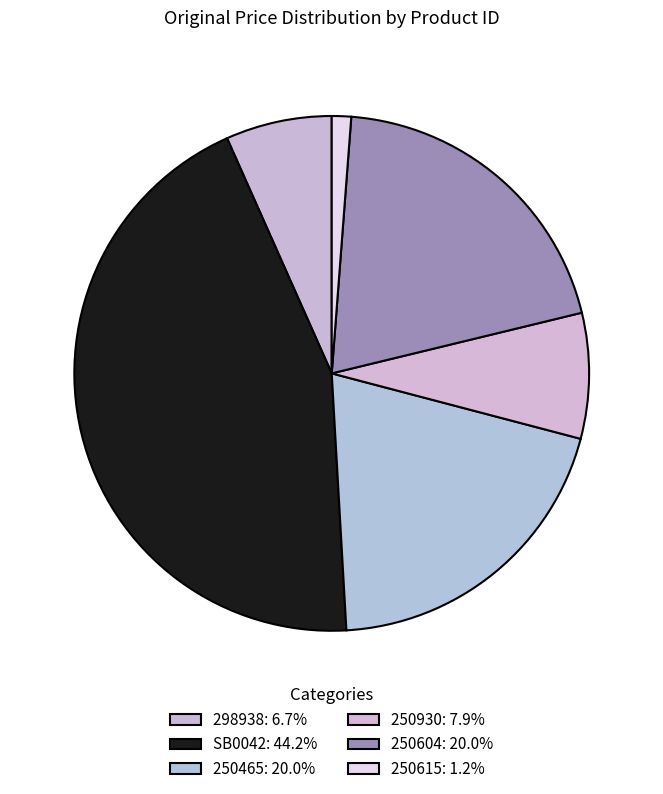

What is the ratio of the value at SB0042 to the value at 298938?

6.6